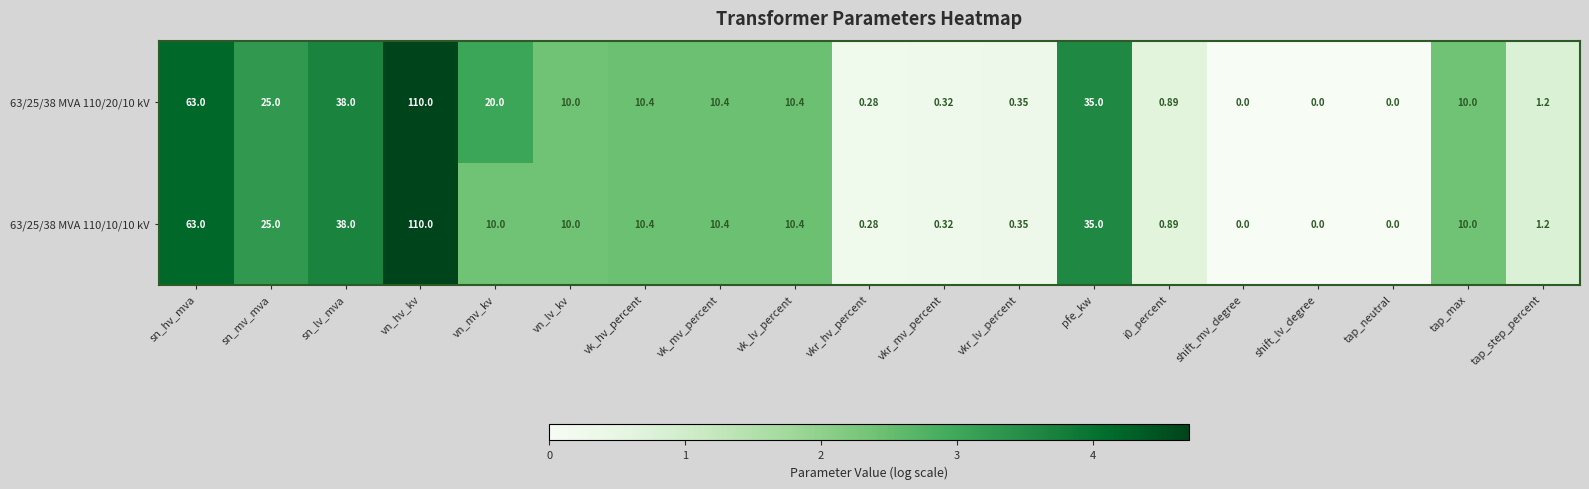

At which category does the chart reach its peak across all series?

vn_hv_kv